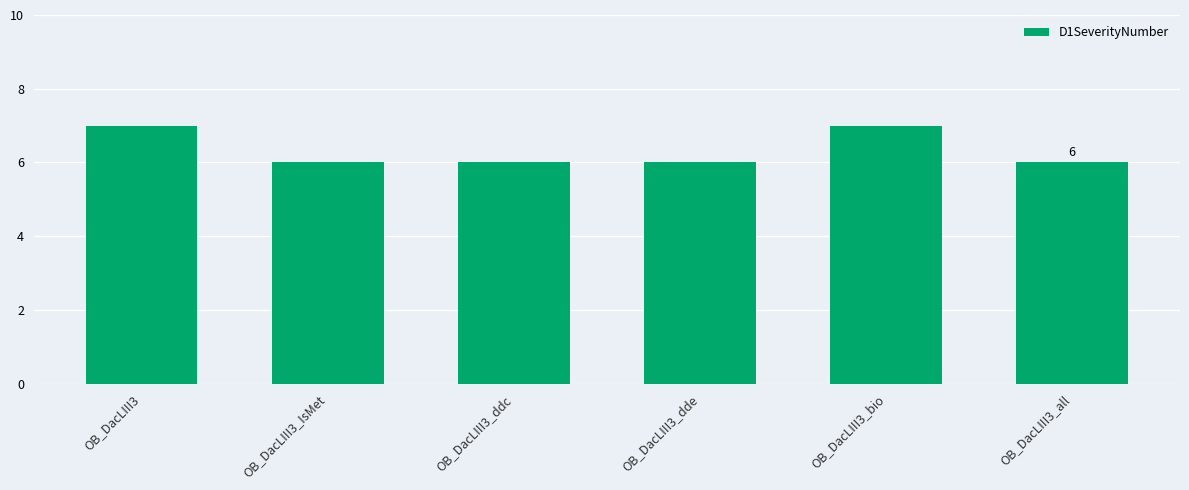

Approximately how many times larger is the value at OB_DacLIII3_all compared to OB_DacLIII3_ddc?

1.0